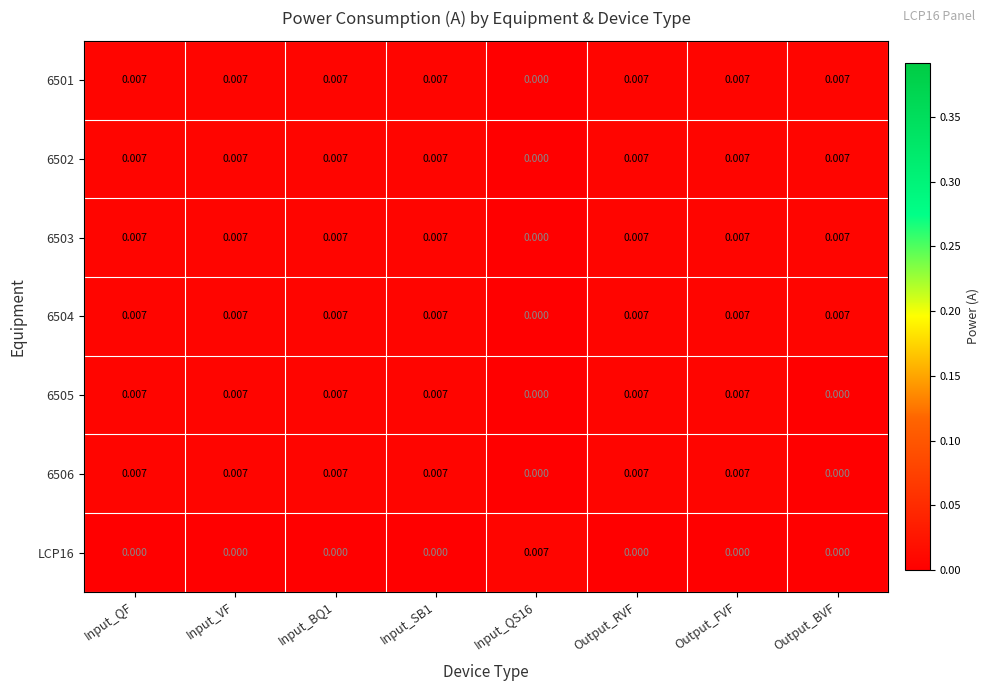

Rank the series by their maximum value, from lowest to highest.

6501, 6502, 6503, 6504, 6505, 6506, LCP16